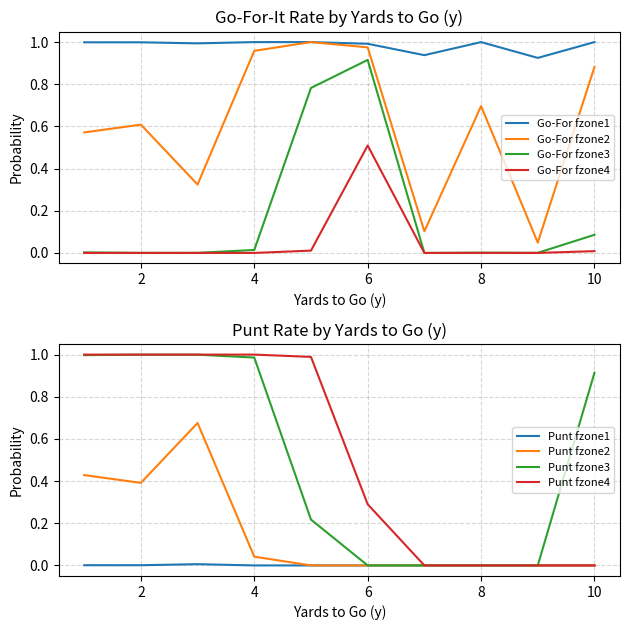

The Go-For fzone4 series shows 0.0 at 10. True or false?

True